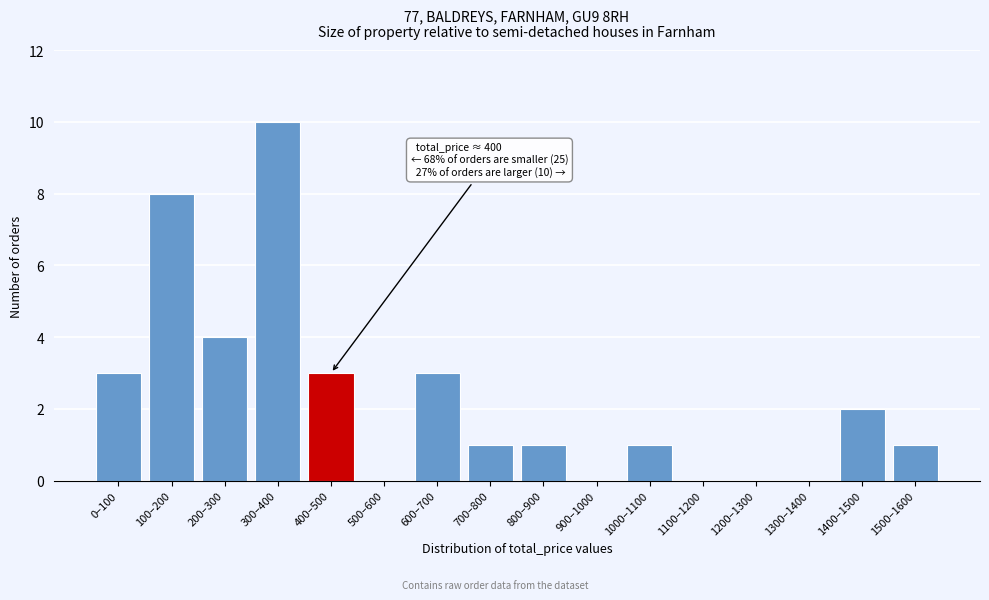

Reading left to right, list all the values displayed in this chart.

0–100=3	100–200=8	200–300=4	300–400=10	400–500=3	500–600=0	600–700=3	700–800=1	800–900=1	900–1000=0	1000–1100=1	1100–1200=0	1200–1300=0	1300–1400=0	1400–1500=2	1500–1600=1